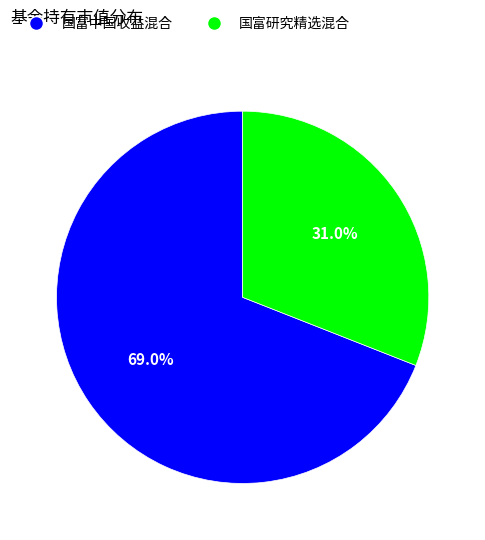

True or false: 国富研究精选混合 accounts for 31% of the total.

True